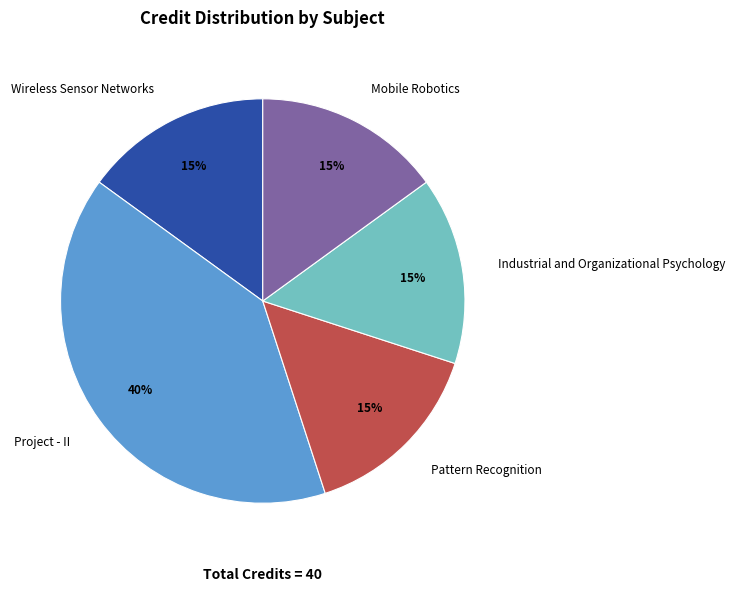

Does any single category account for the majority?

No